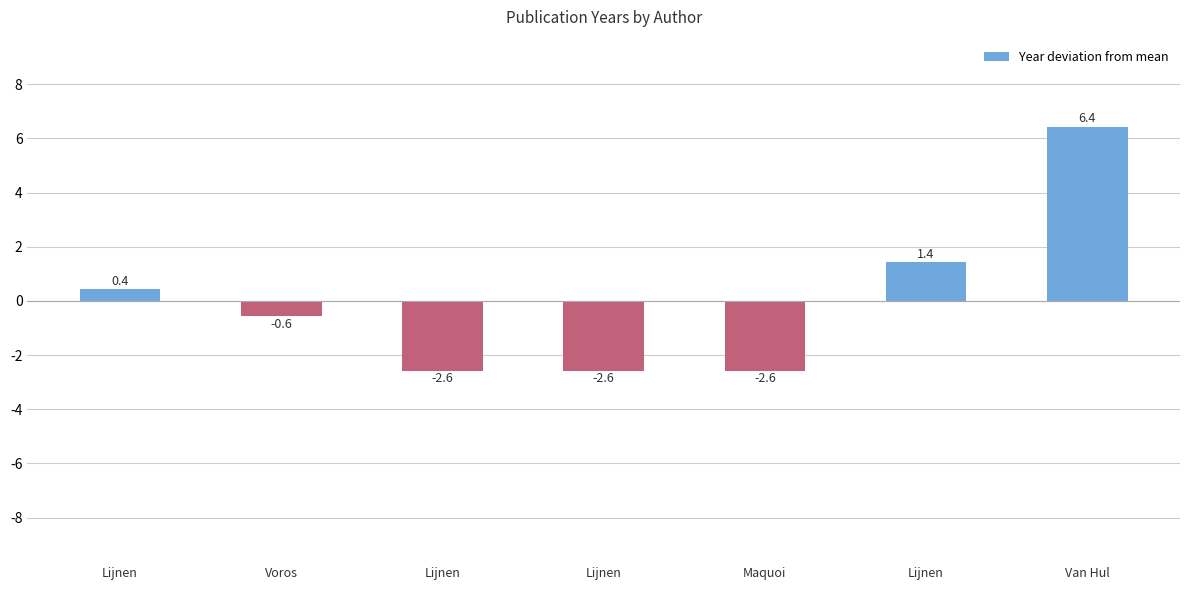

Which has a higher value, Lijnen or Maquoi?

Lijnen